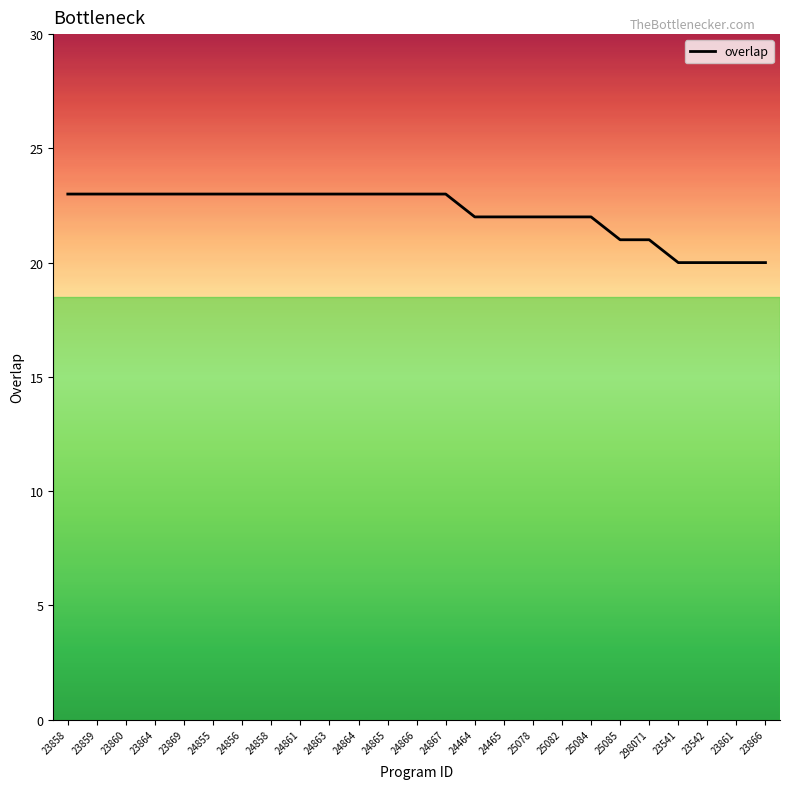

True or false: the data shows 22 at 24465.

True